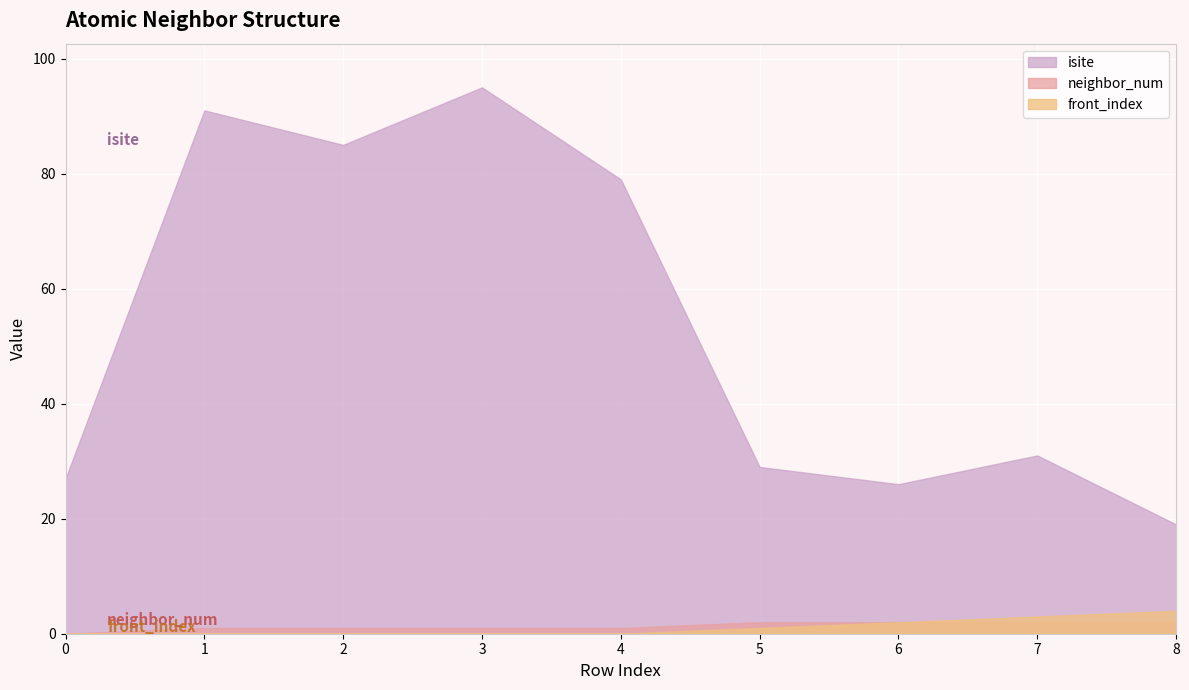

Is the value of isite at 3 greater than the value of neighbor_num at 5?

Yes